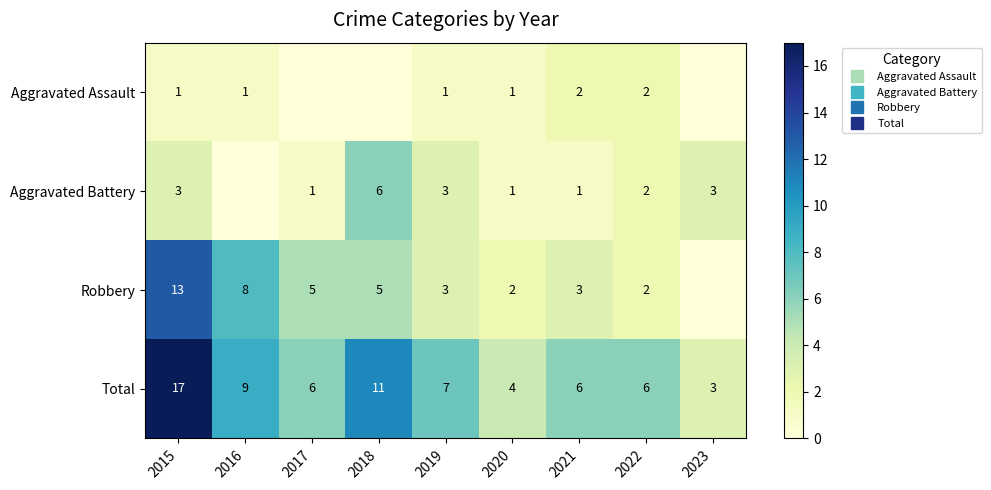

Which series has the largest range (max minus min)?

Total